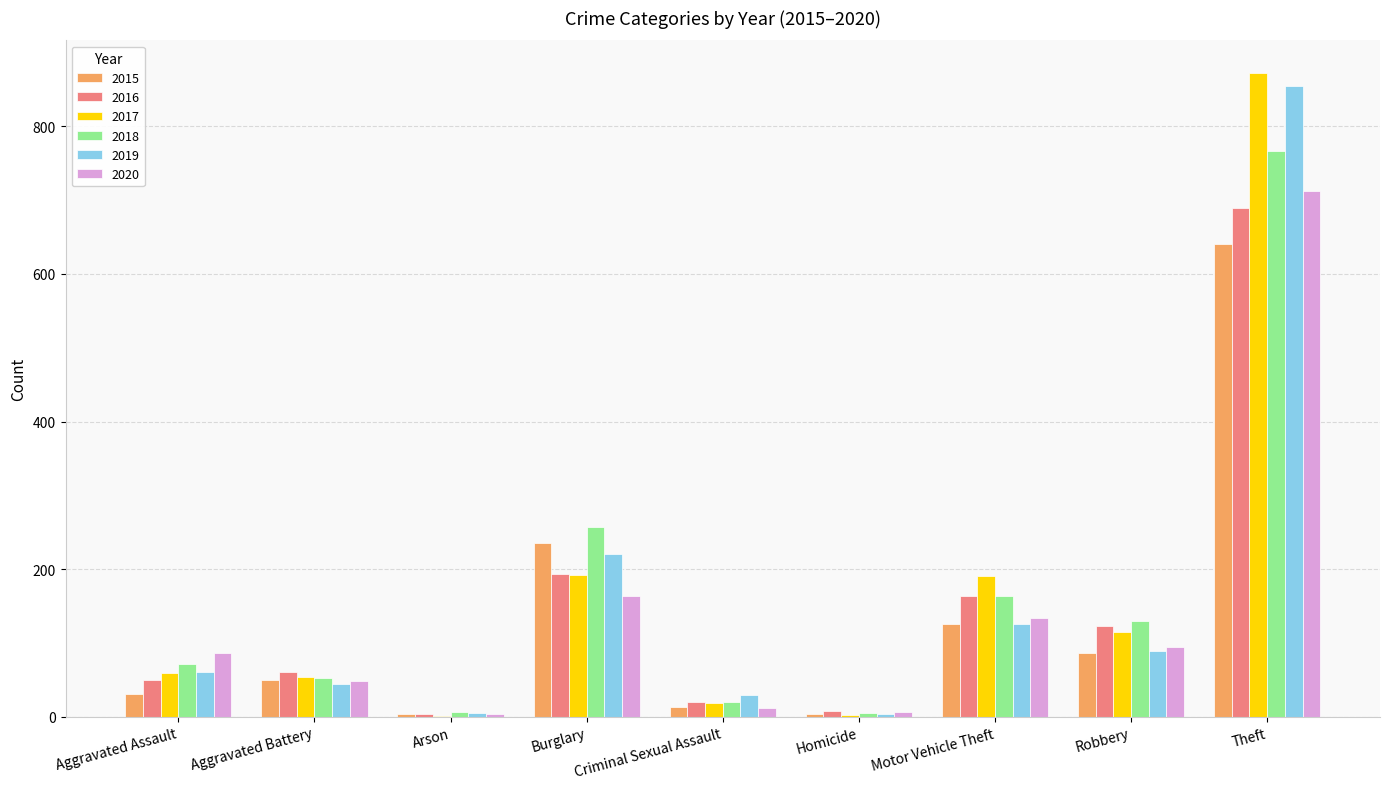

True or false: 2017 has a value of 98 at Aggravated Assault.

False